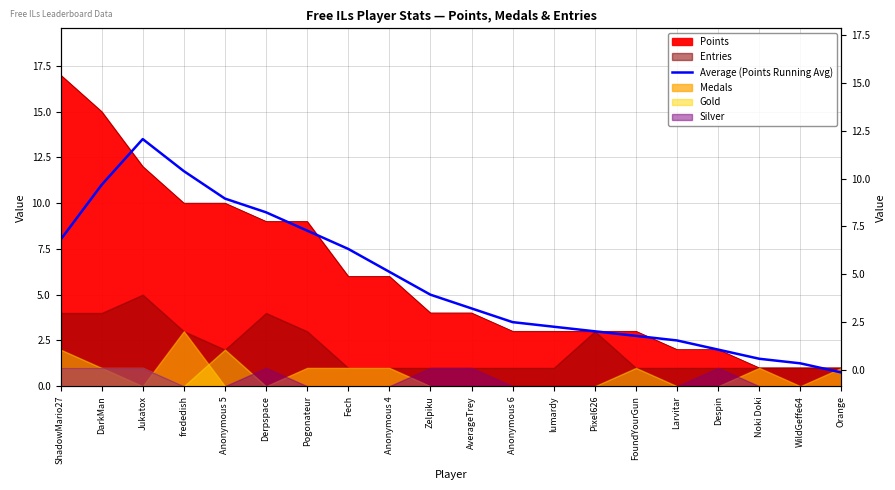

True or false: the data shows 0.7 at Pixel626.

False